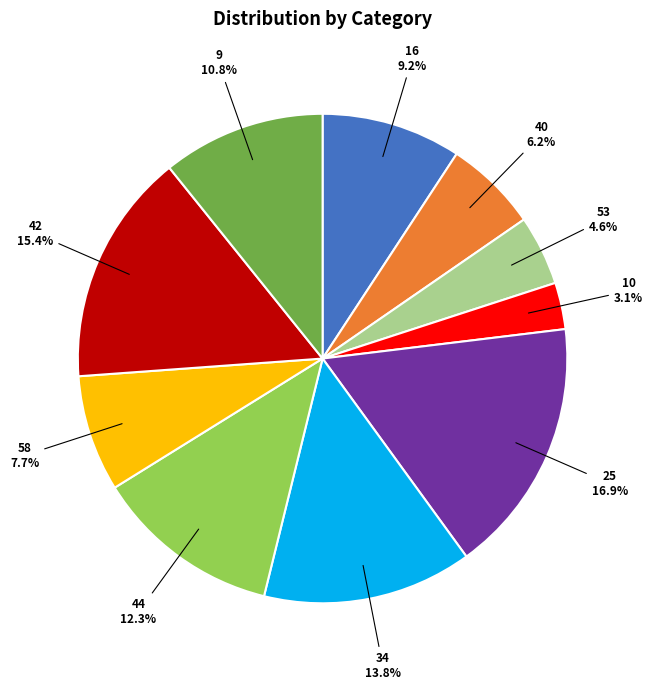

Count the number of slices in the pie.

10